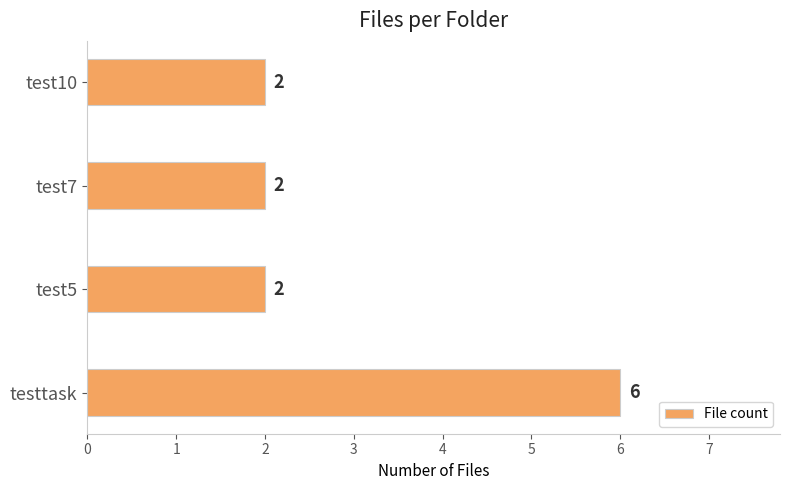

Does the chart contain any negative values?

No